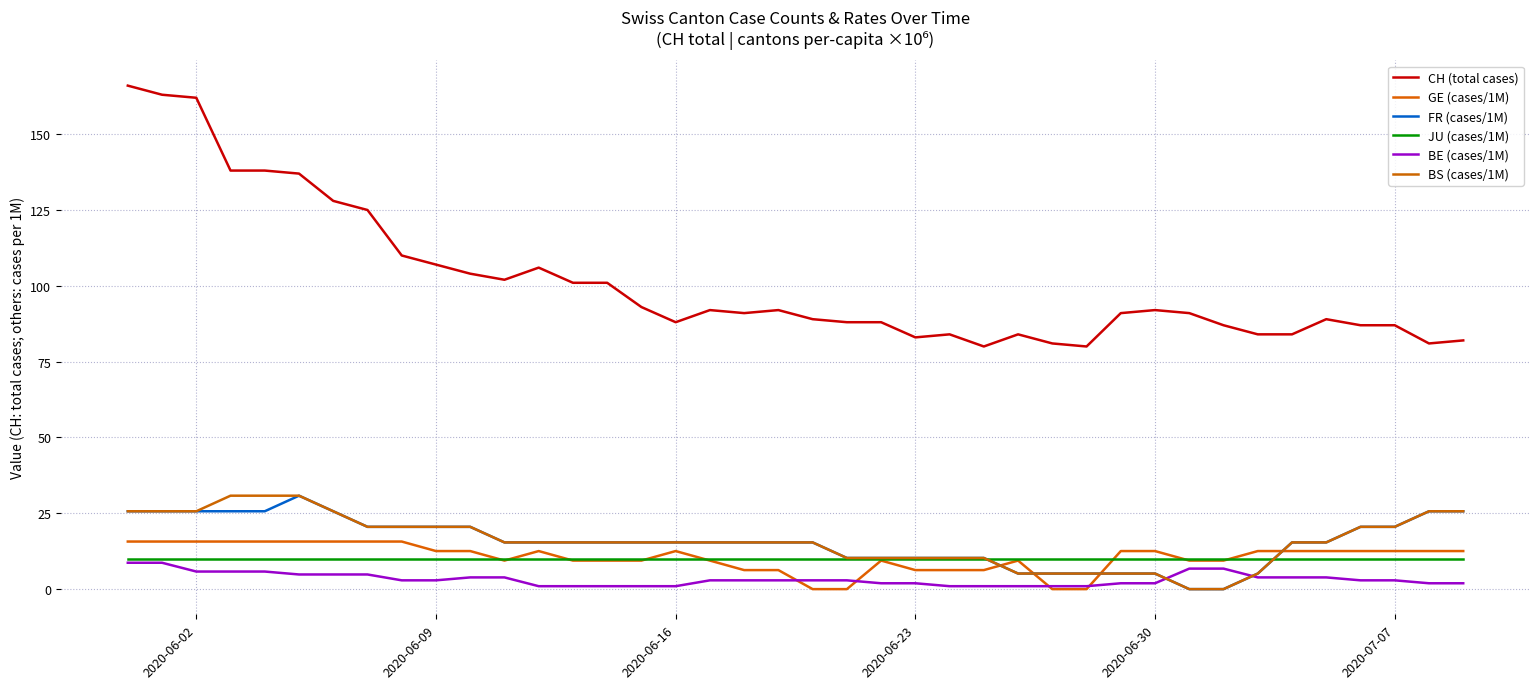

Reading left to right, transcribe all the data shown in this chart.

CH (total cases): 166.0	163.0	162.0	138.0	138.0	137.0	128.0	125.0	110.0	107.0	104.0	102.0	106.0	101.0	101.0	93.0	88.0	92.0	91.0	92.0	89.0	88.0	88.0	83.0	84.0	80.0	84.0	81.0	80.0	91.0	92.0	91.0	87.0	84.0	84.0	89.0	87.0	87.0	81.0	82.0
GE (cases/1M): 15.7	15.7	15.7	15.7	15.7	15.7	15.7	15.7	15.7	12.6	12.6	9.4	12.6	9.4	9.4	9.4	12.6	9.4	6.3	6.3	0.0	0.0	9.4	6.3	6.3	6.3	9.4	0.0	0.0	12.6	12.6	9.4	9.4	12.6	12.6	12.6	12.6	12.6	12.6	12.6
FR (cases/1M): 25.7	25.7	25.7	25.7	25.7	30.8	25.7	20.5	20.5	20.5	20.5	15.4	15.4	15.4	15.4	15.4	15.4	15.4	15.4	15.4	15.4	10.3	10.3	10.3	10.3	10.3	5.1	5.1	5.1	5.1	5.1	0.0	0.0	5.1	15.4	15.4	20.5	20.5	25.7	25.7
JU (cases/1M): 10.1	10.1	10.1	10.1	10.1	10.1	10.1	10.1	10.1	10.1	10.1	10.1	10.1	10.1	10.1	10.1	10.1	10.1	10.1	10.1	10.1	10.1	10.1	10.1	10.1	10.1	10.1	10.1	10.1	10.1	10.1	10.1	10.1	10.1	10.1	10.1	10.1	10.1	10.1	10.1
BE (cases/1M): 8.7	8.7	5.8	5.8	5.8	4.8	4.8	4.8	2.9	2.9	3.9	3.9	1.0	1.0	1.0	1.0	1.0	2.9	2.9	2.9	2.9	2.9	1.9	1.9	1.0	1.0	1.0	1.0	1.0	1.9	1.9	6.8	6.8	3.9	3.9	3.9	2.9	2.9	1.9	1.9
BS (cases/1M): 25.7	25.7	25.7	30.8	30.8	30.8	25.7	20.5	20.5	20.5	20.5	15.4	15.4	15.4	15.4	15.4	15.4	15.4	15.4	15.4	15.4	10.3	10.3	10.3	10.3	10.3	5.1	5.1	5.1	5.1	5.1	0.0	0.0	5.1	15.4	15.4	20.5	20.5	25.7	25.7